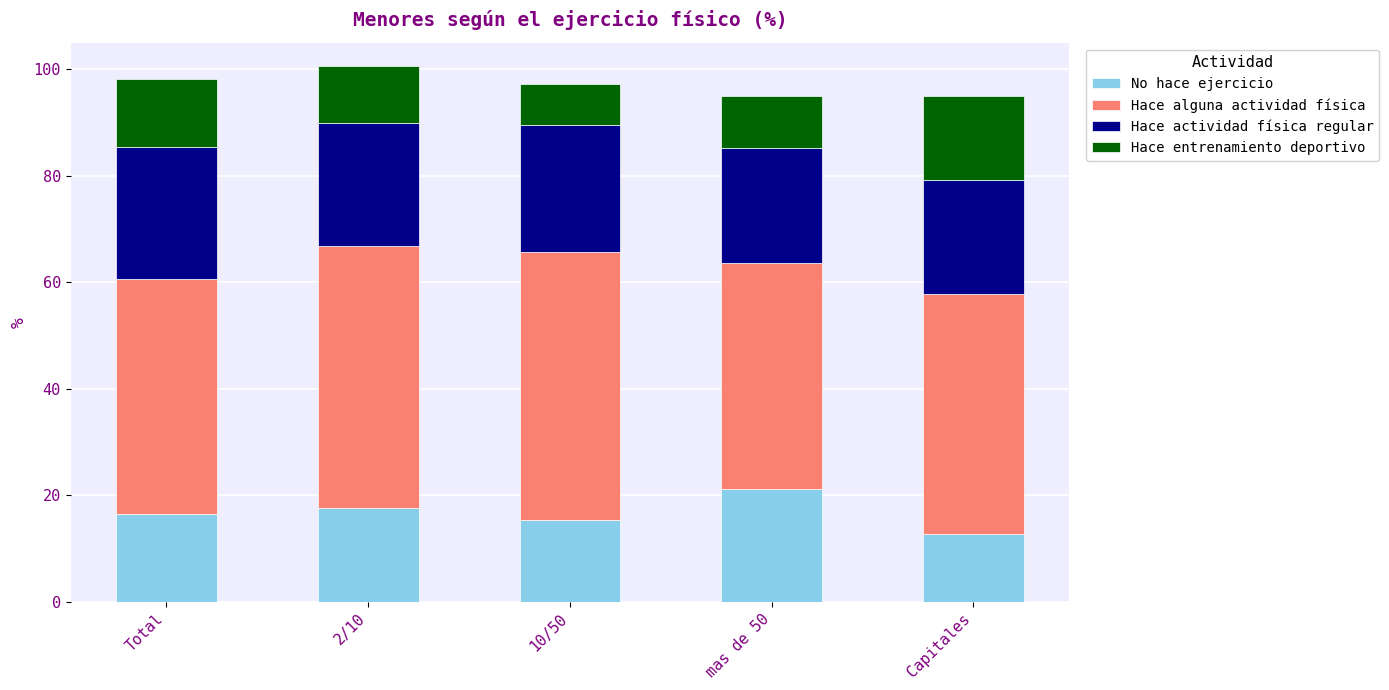

What is the sum of all No hace ejercicio values?

83.2